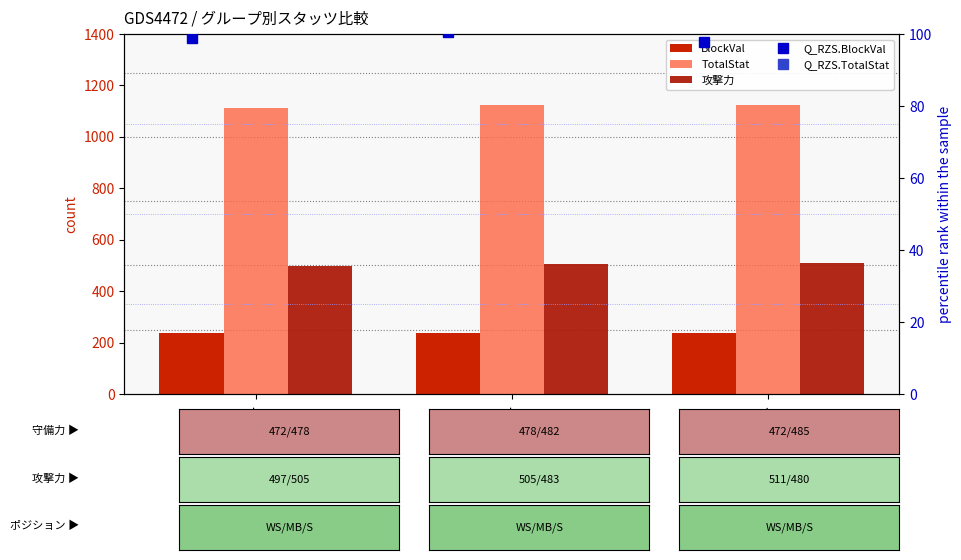

Is it true that 攻撃力 equals 674.1 at パー?

False